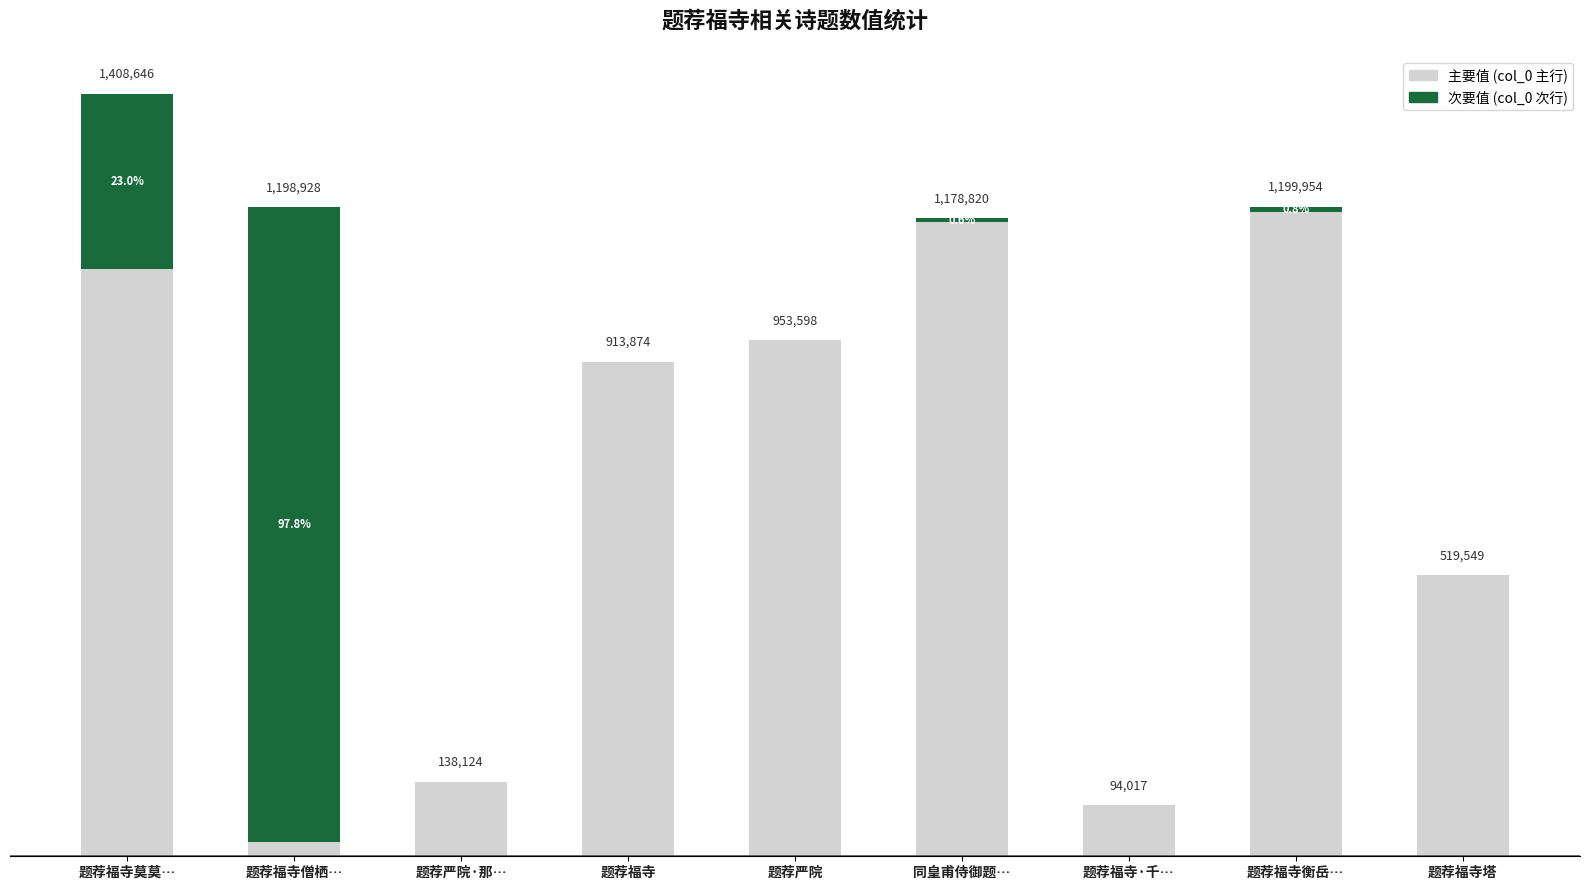

What position from the right is 题荐福寺僧栖…?

8